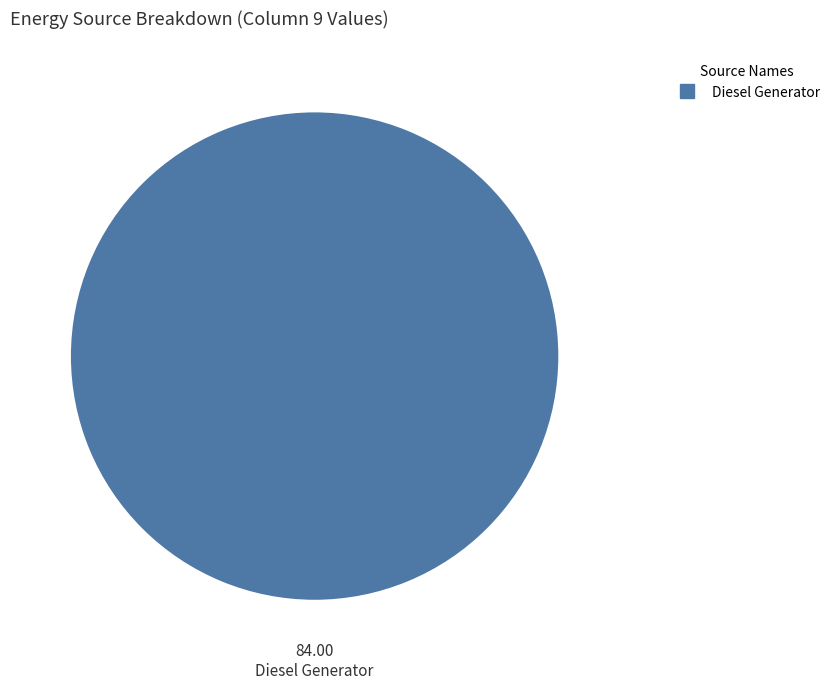

Is there any slice that represents more than half of the pie?

Yes